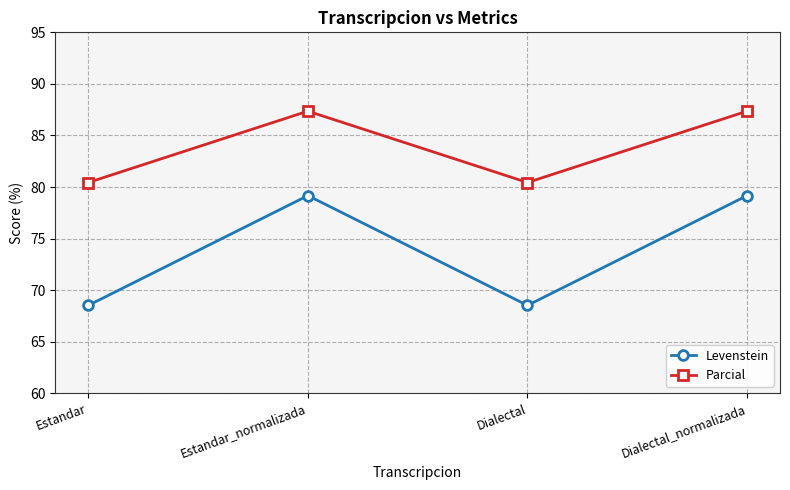

What are all the series names shown in the legend?

Levenstein, Parcial